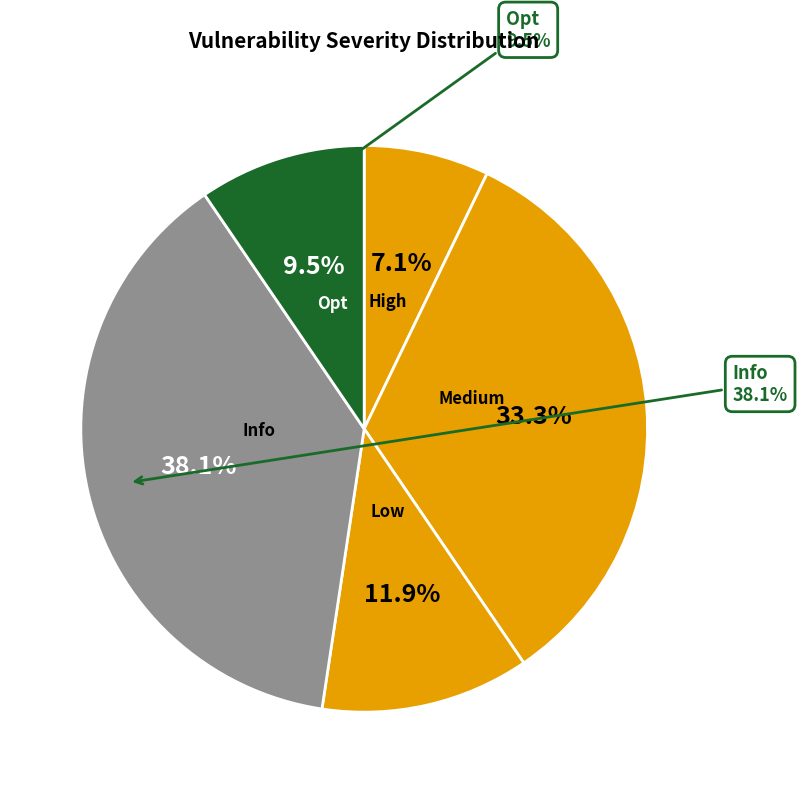

To the nearest percent, what percentage of the pie is Opt?

10%